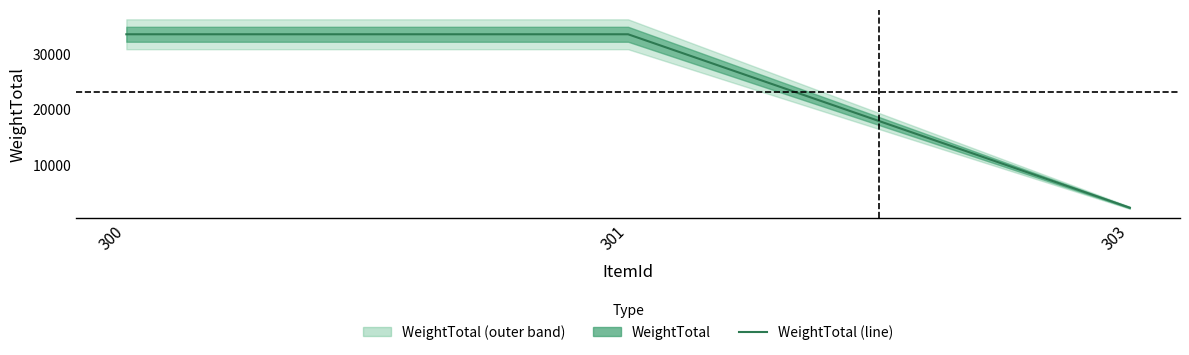

How many lines are shown in the chart?

1